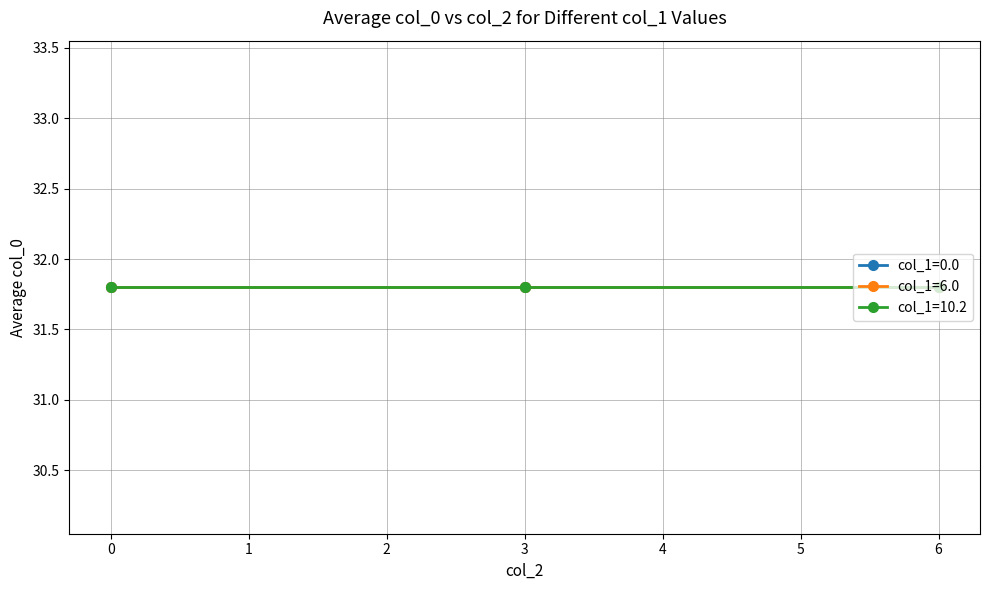

True or false: col_0 has a value of 21.7 at 21.

False